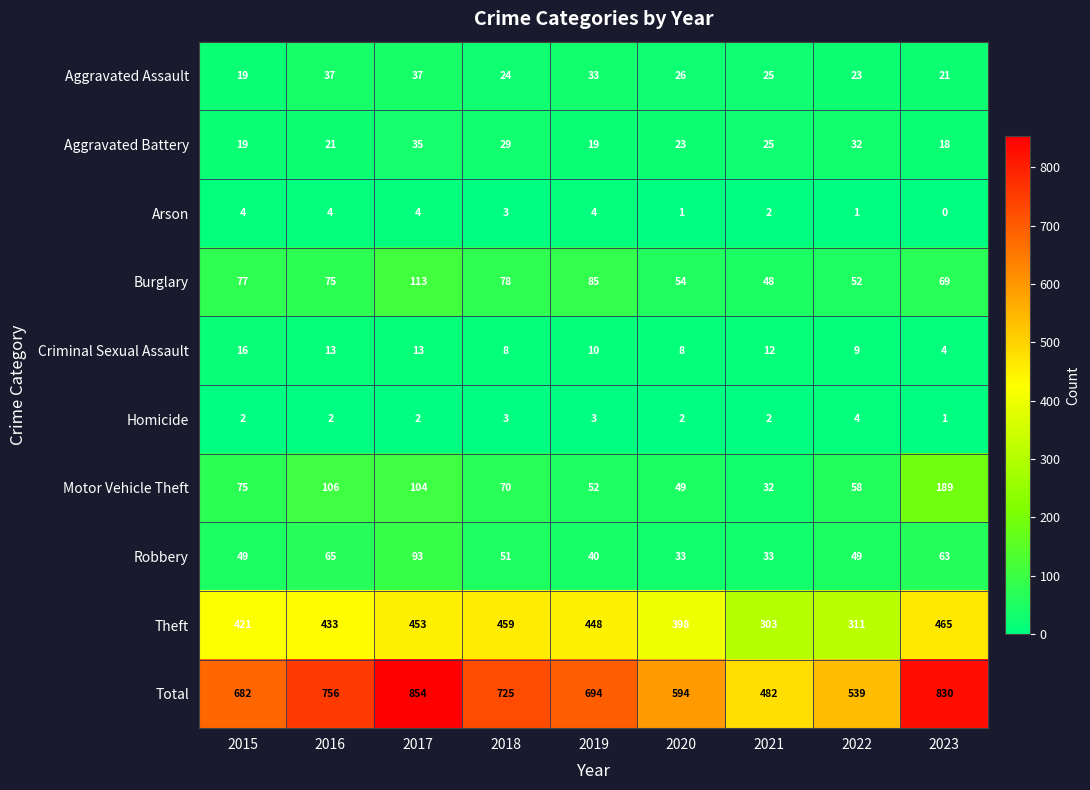

The value of Robbery at 2020 is 33. True or false?

True